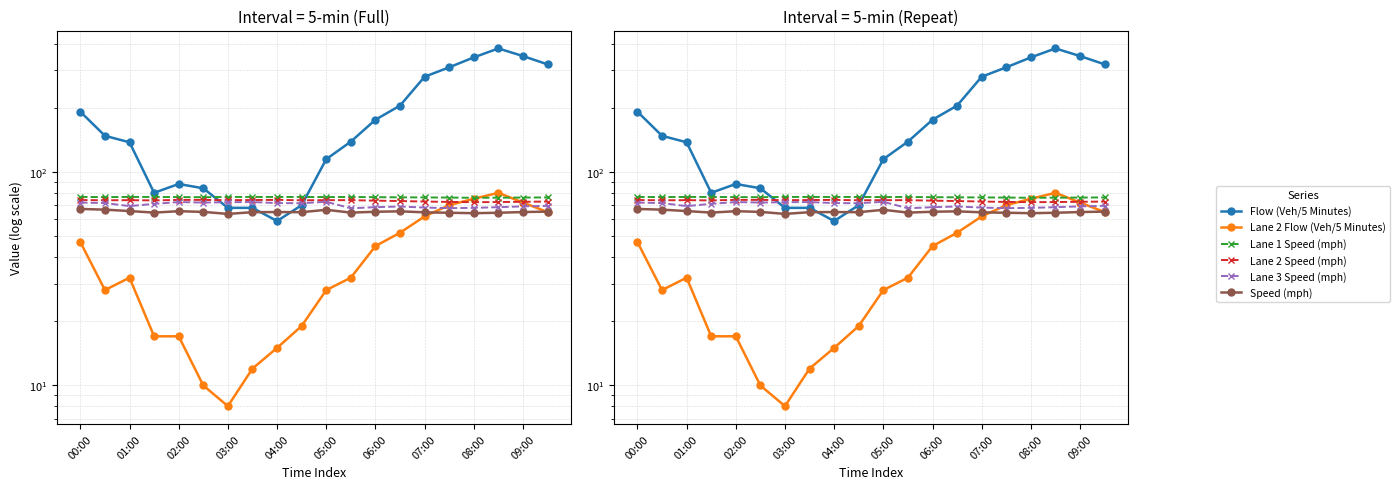

Which category has the highest value in the Lane 1 Speed (mph) series?

00:00